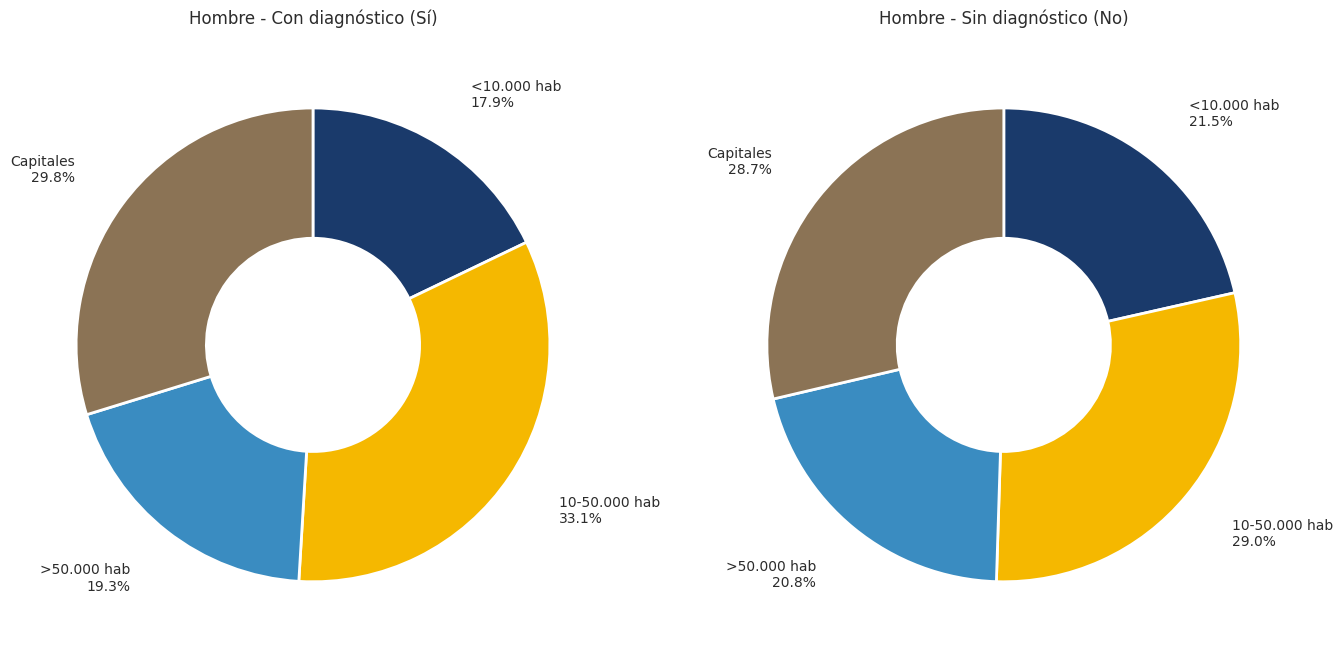

How many slices are in this pie chart?

4